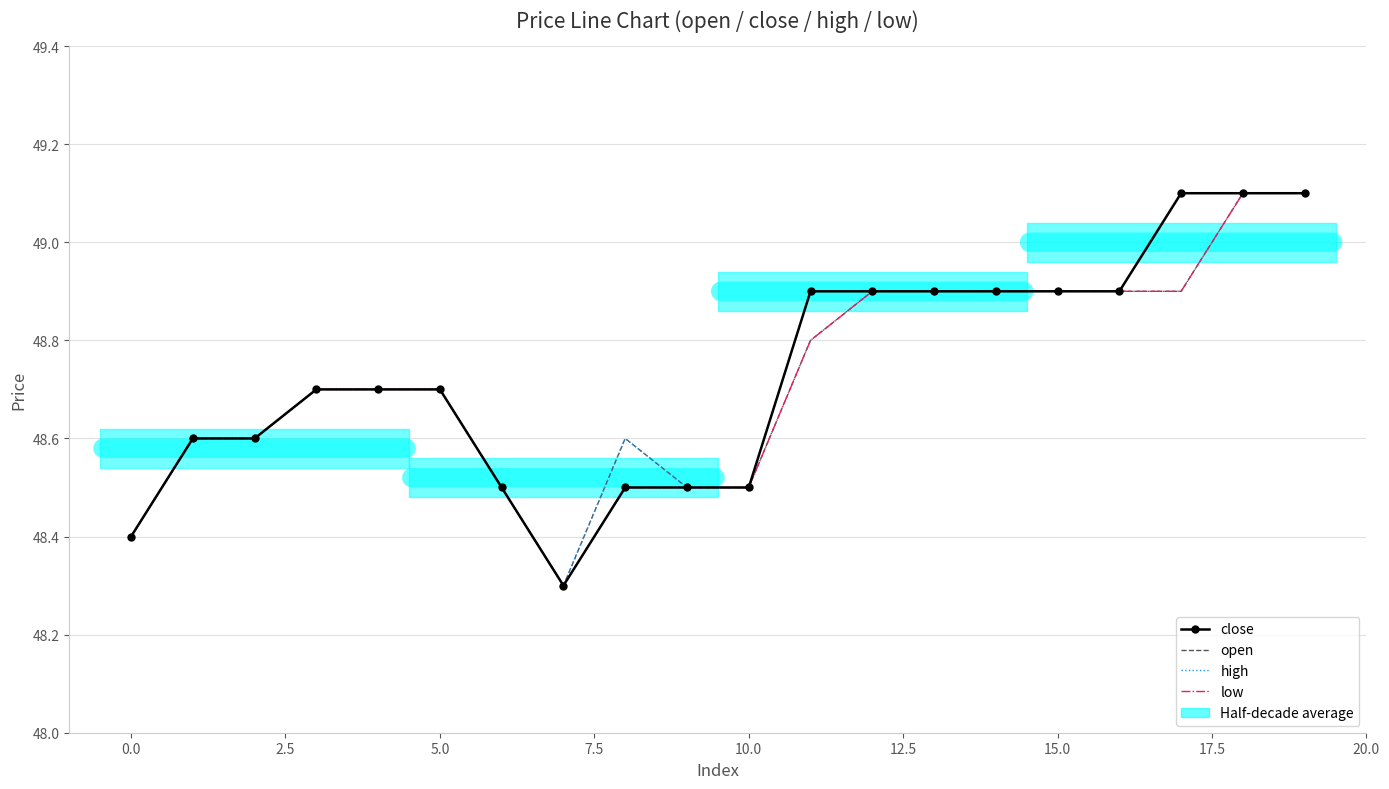

What is the difference between the maximum and minimum values in the high series?

0.8